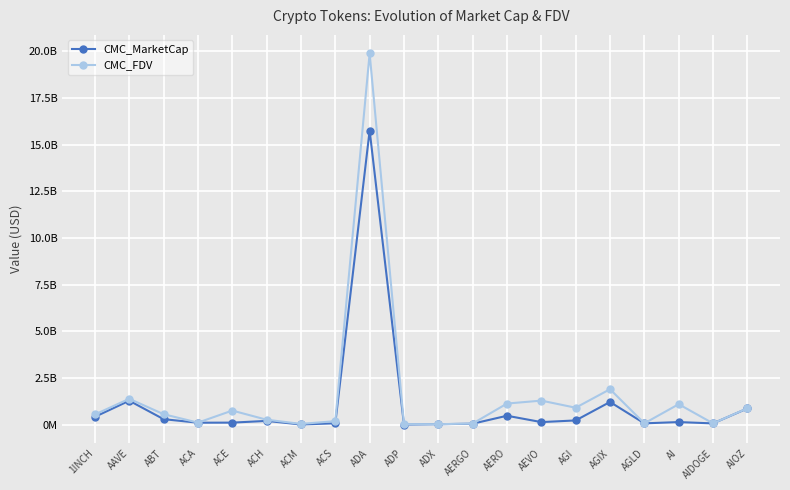

Between ACA and ACH, which series saw the biggest shift?

CMC_FDV